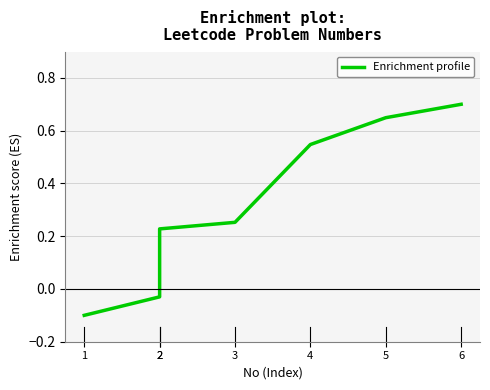

What is the difference between the values at 2 and 2?

0.3